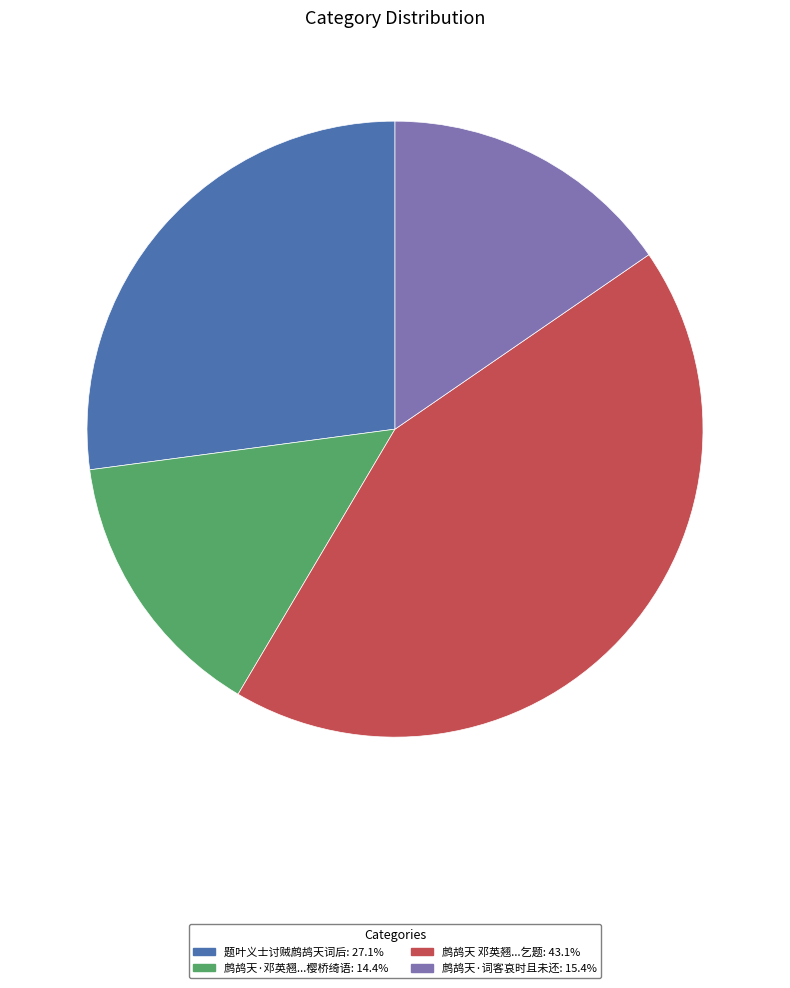

Is there a majority slice in this chart?

No